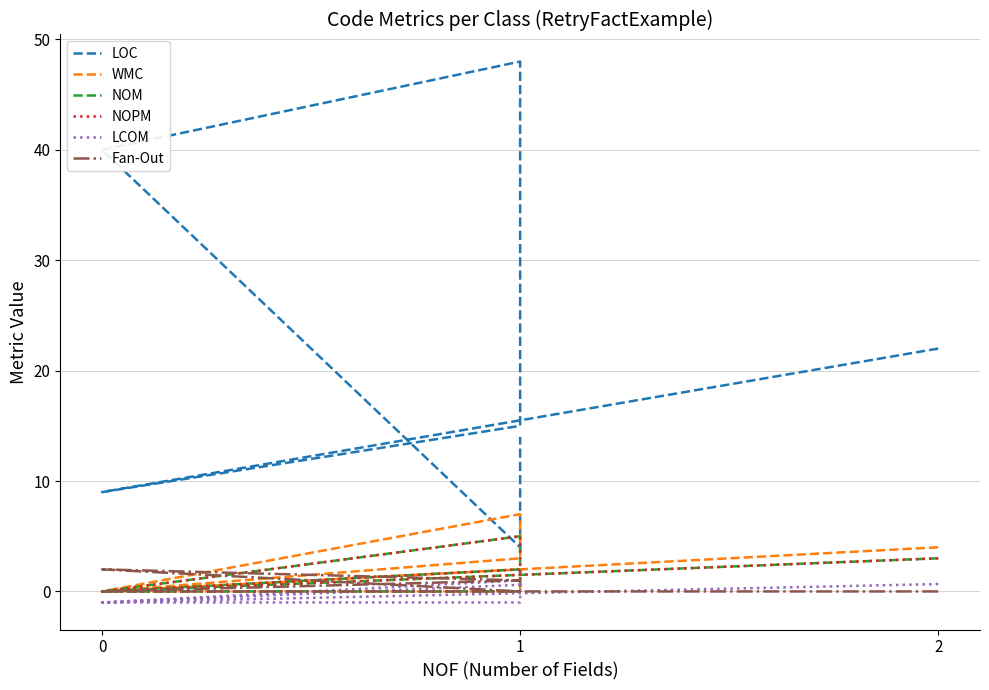

In WMC, how many points are lower than both neighbors (excluding endpoints)?

1